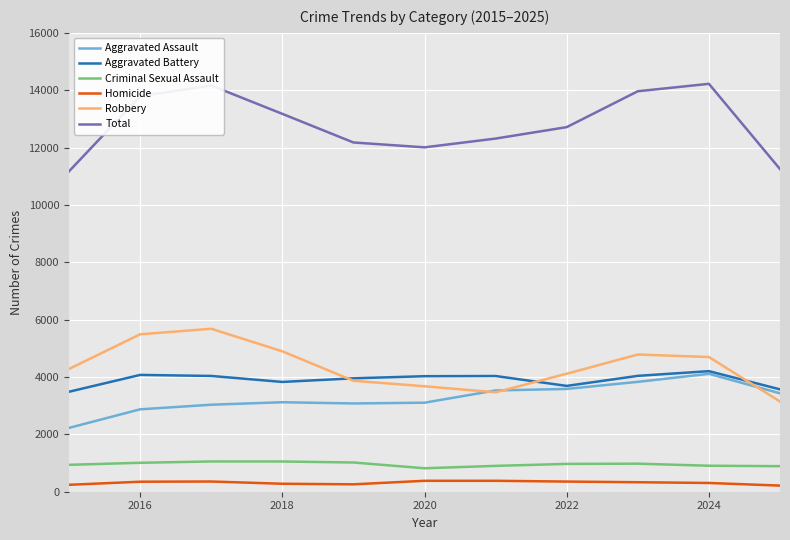

What is the maximum value for Total?

14223